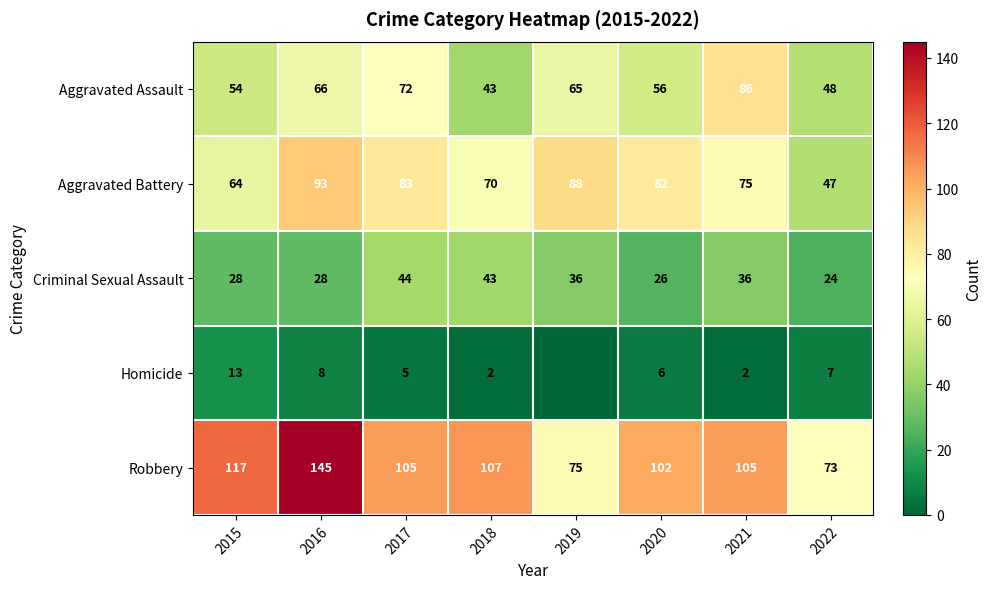

Is the value of Robbery at 2022 greater than the value of Aggravated Assault at 2015?

Yes